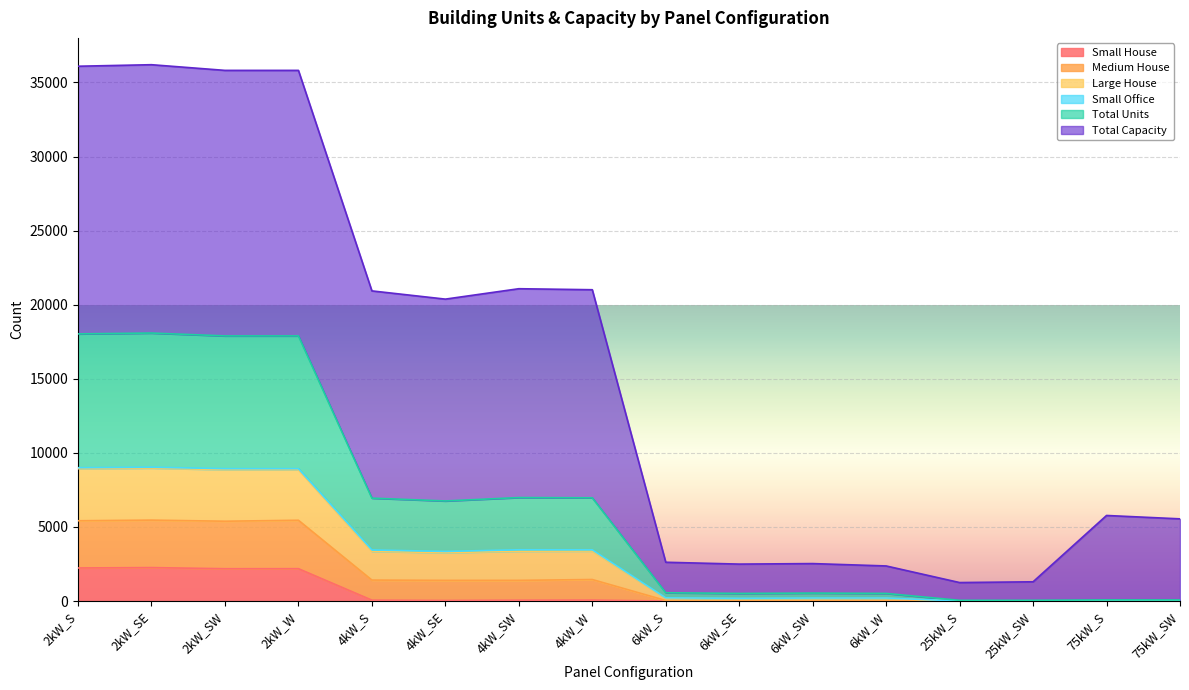

What is the label of the 1st point from the right?

75kW_SW